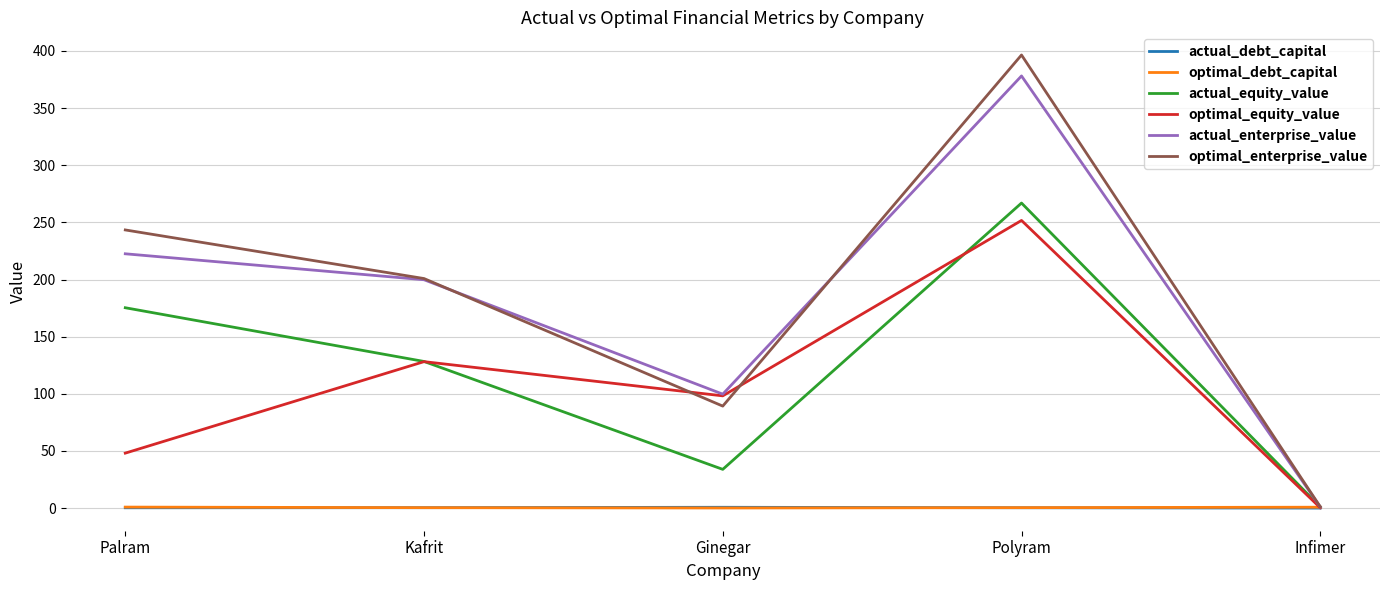

Is it true that actual_equity_value equals 124.0 at Polyram?

False